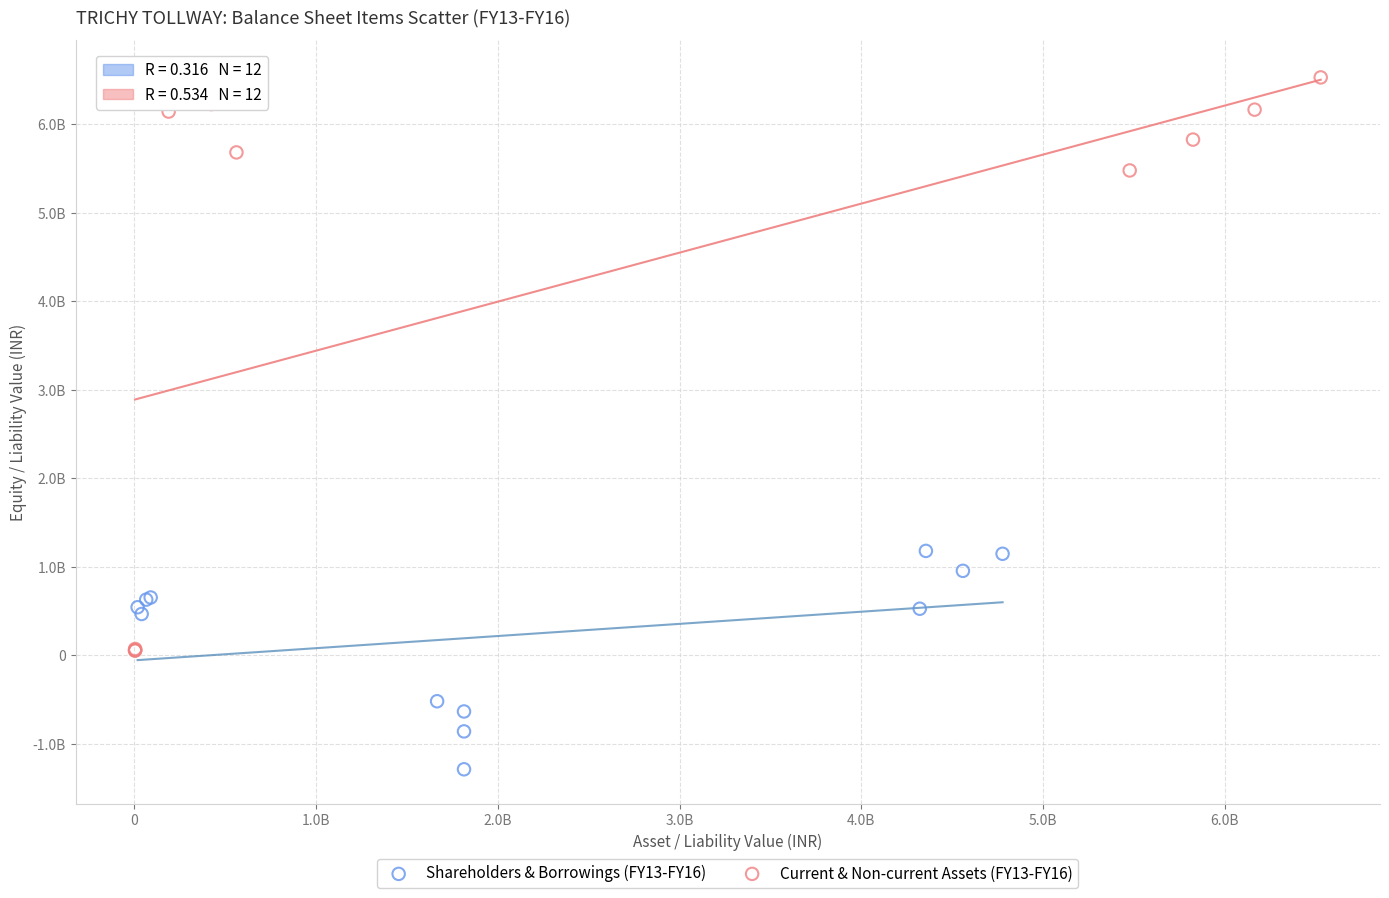

What are all the series names shown in the legend?

Shareholders & Borrowings (FY13-FY16), Current & Non-current Assets (FY13-FY16)